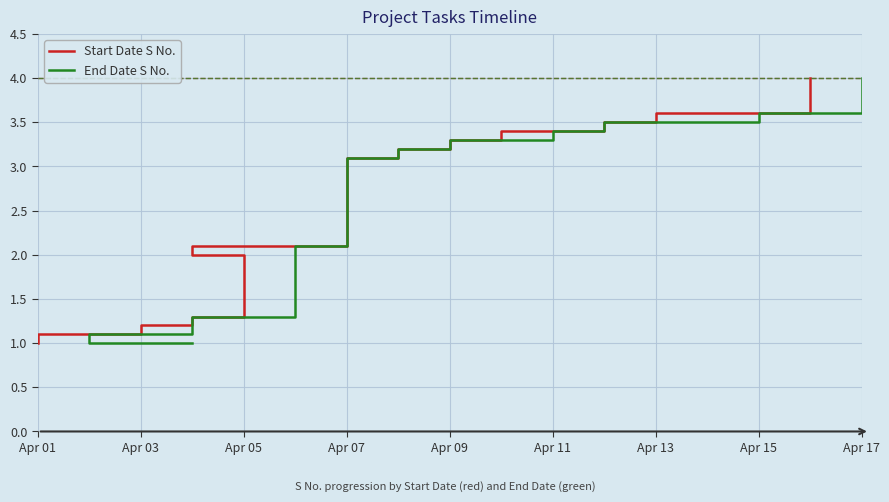

The End Date S No. series shows 1.8 at Apr 01. True or false?

False